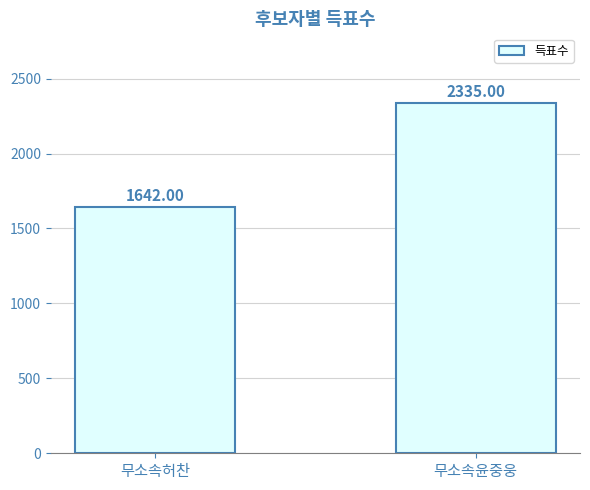

How many data points does each series have?

2